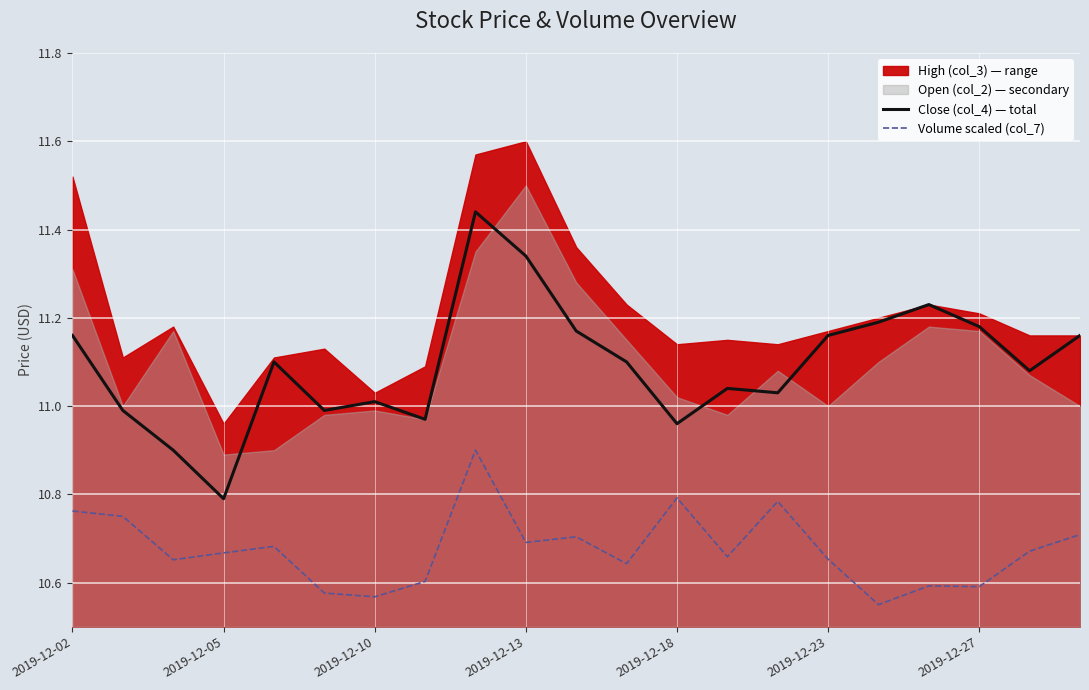

True or false: Close (col_4) — total and Volume scaled (col_7) intersect in this chart.

False